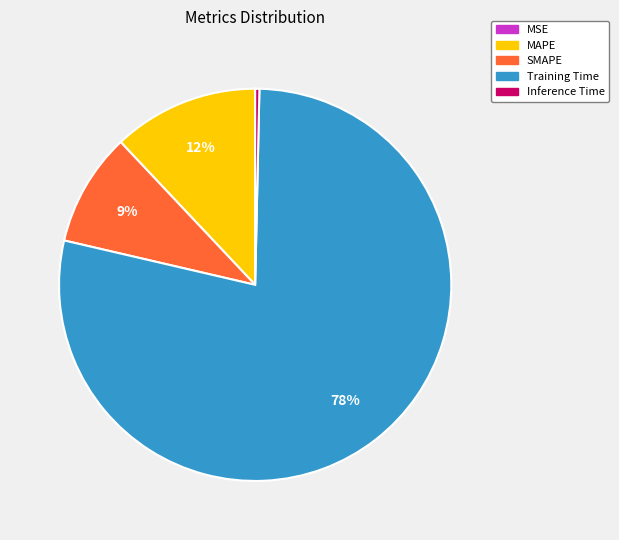

Combined, do Training Time and Inference Time account for over 50%?

Yes